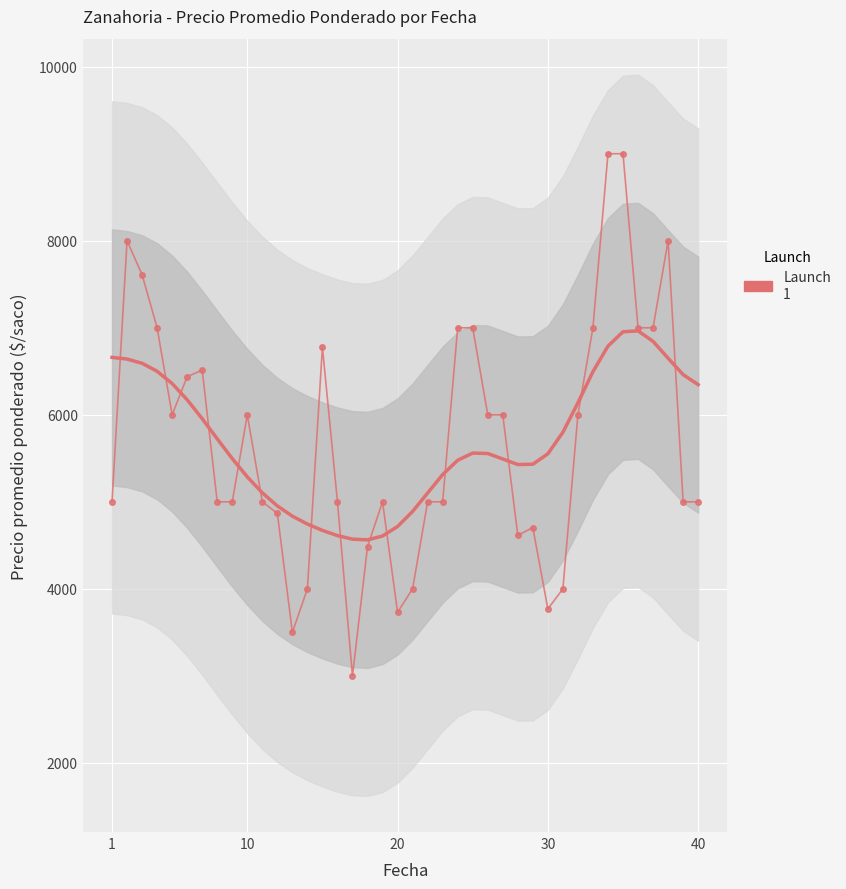

Reading left to right, what are all the values shown in this chart?

5000	8000	7609	7000	6000	6438	6514	5000	5000	6000	5000	4869	3500	4000	6776	5000	3000	4485	5000	3731	4000	5000	5000	7000	7000	6000	6000	4615	4705	3769	4000	6000	7000	9000	9000	7000	7000	8000	5000	5000